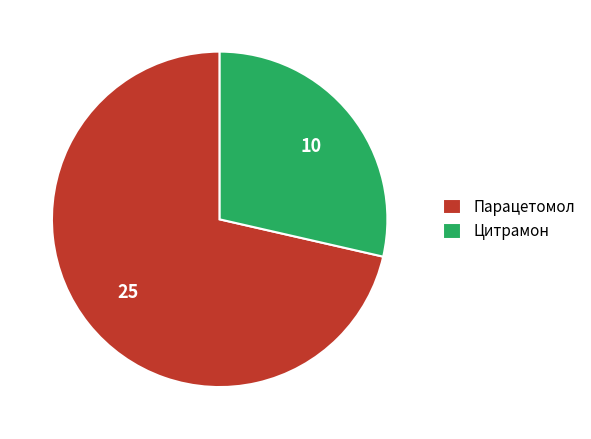

Which category accounts for the majority?

Парацетомол